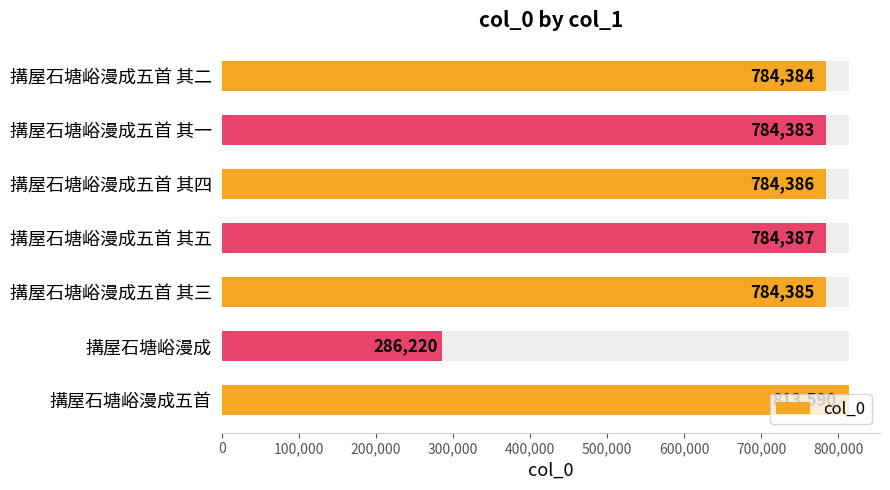

Does the chart contain stacked bars?

No